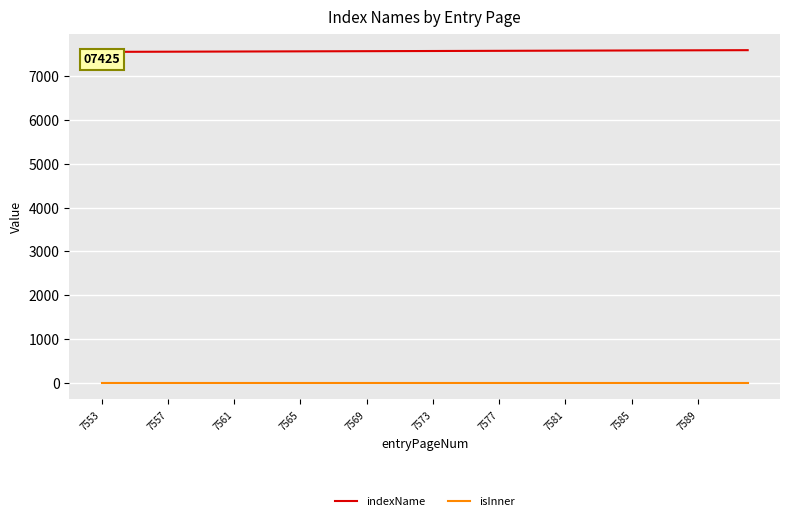

At how many categories does at least one series exceed 7452?

40